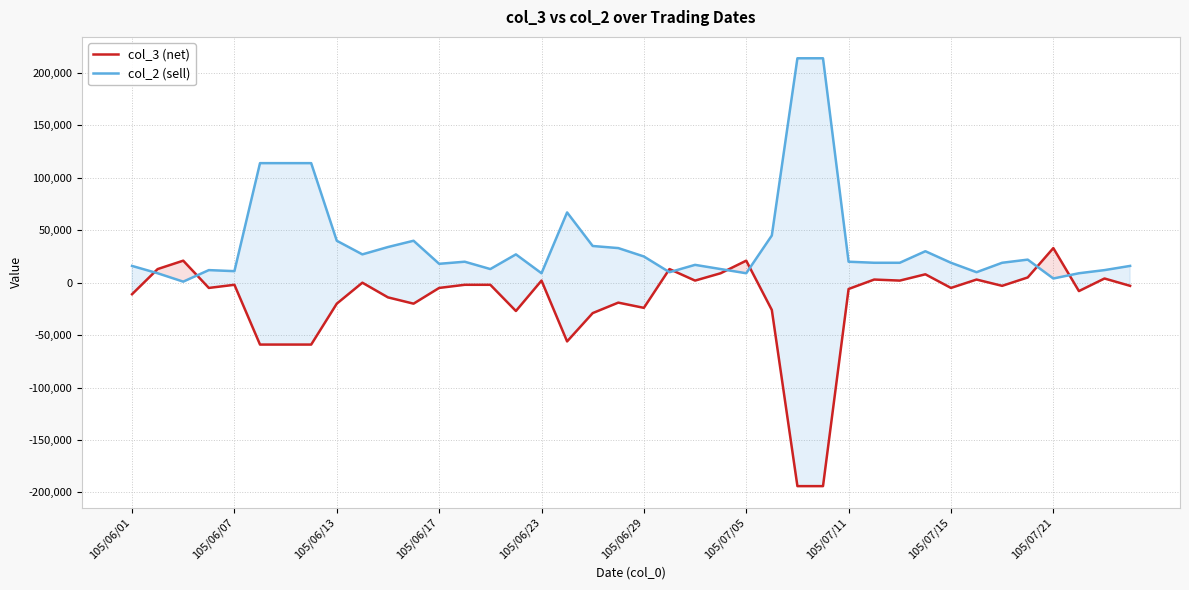

Which series has the largest total across all categories?

col_2 (sell)